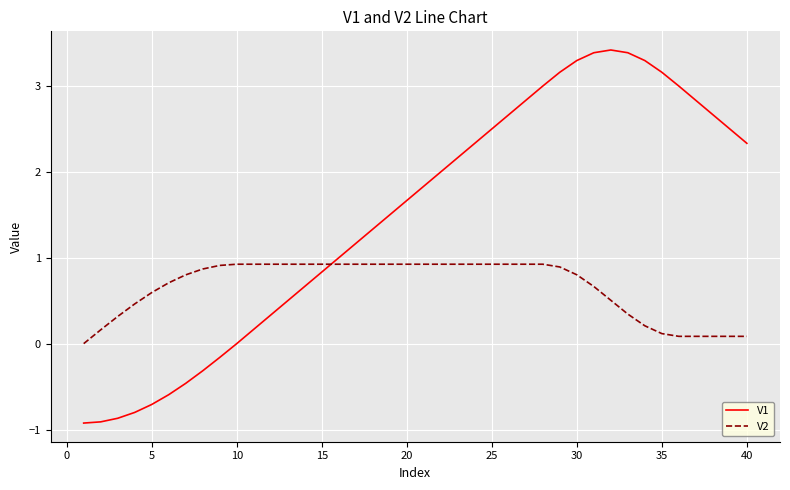

Which series has the widest spread of values?

V1